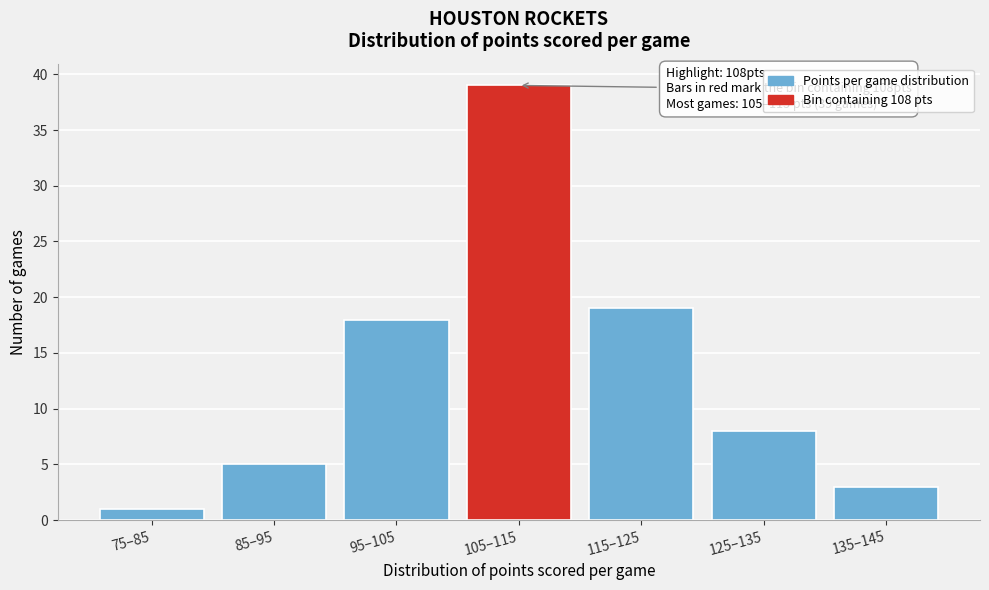

Reading left to right, transcribe all the data shown in this chart.

1	5	18	39	19	8	3